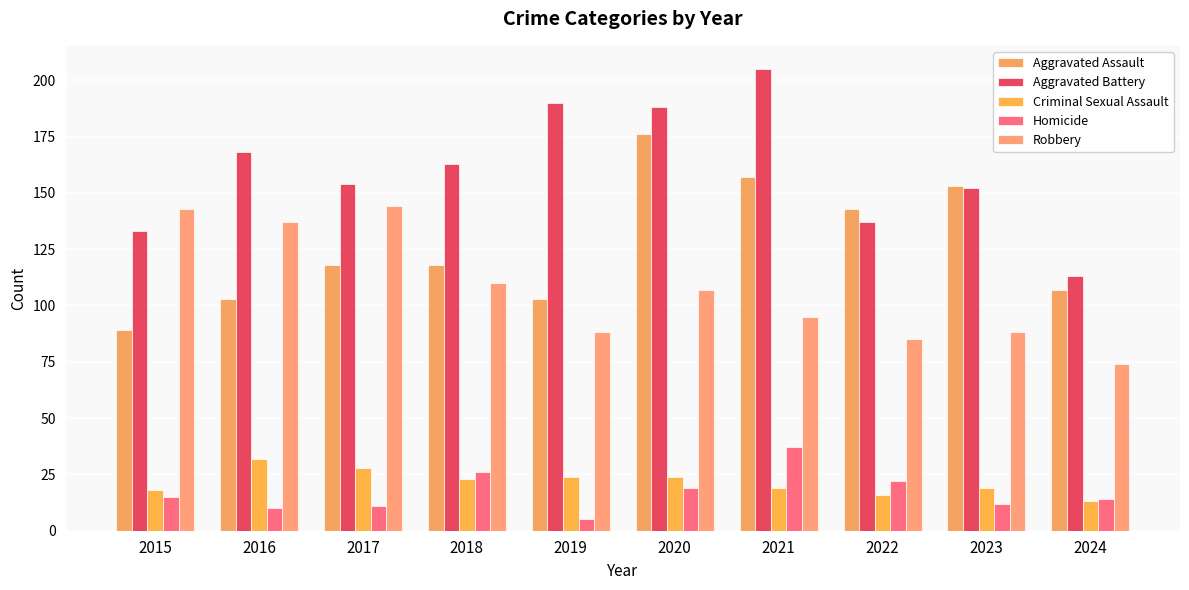

Reading right to left, extract all data points from this chart.

Aggravated Assault: 107	153	143	157	176	103	118	118	103	89
Aggravated Battery: 113	152	137	205	188	190	163	154	168	133
Criminal Sexual Assault: 13	19	16	19	24	24	23	28	32	18
Homicide: 14	12	22	37	19	5	26	11	10	15
Robbery: 74	88	85	95	107	88	110	144	137	143